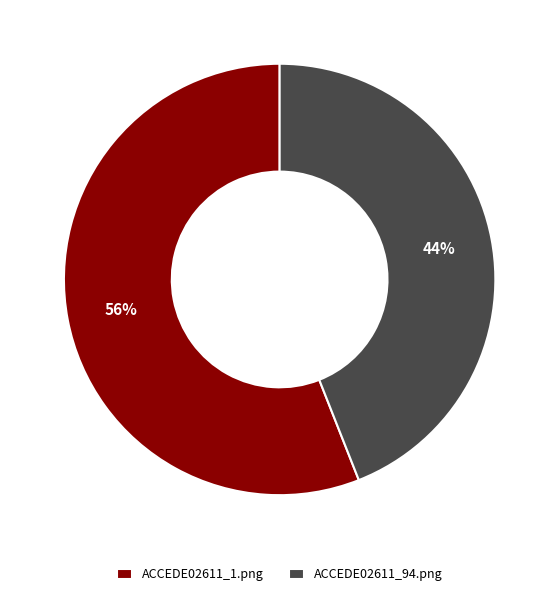

To the nearest percent, what percentage of the pie is ACCEDE02611_94.png?

44%